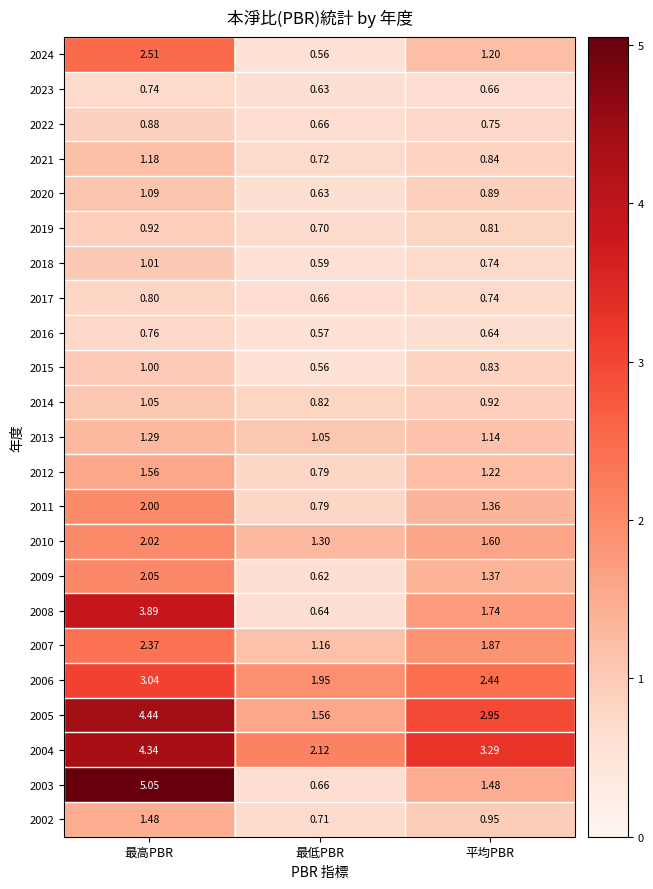

Where is 2023 nearest to the value 0?

最低PBR